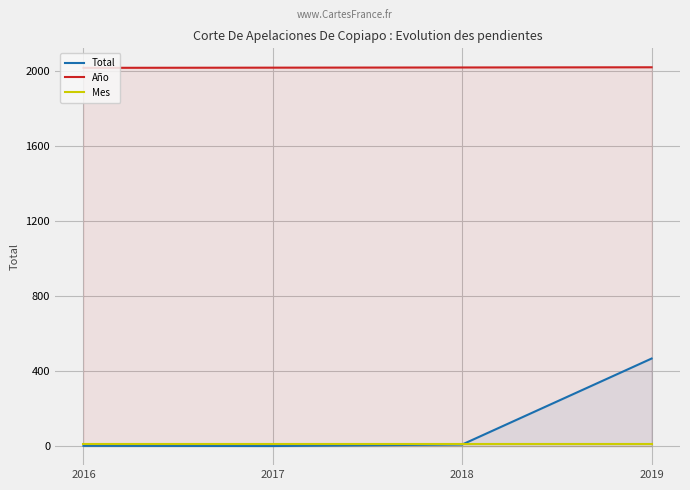

What is the maximum value for Mes?

10